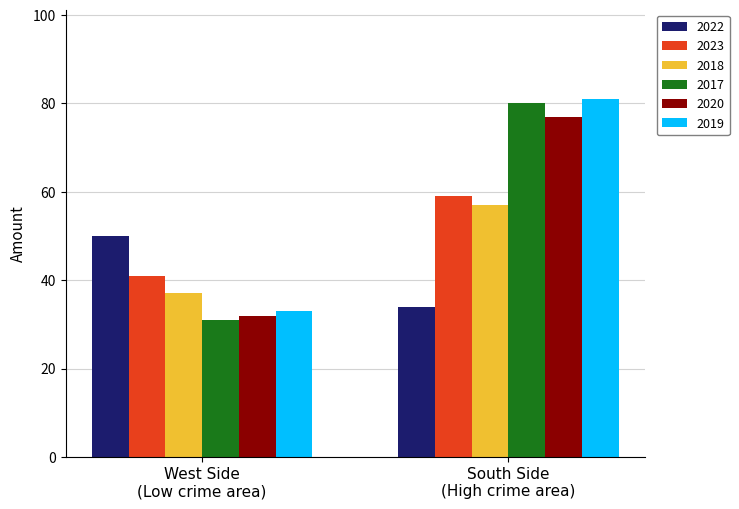

Are the bars horizontal?

No